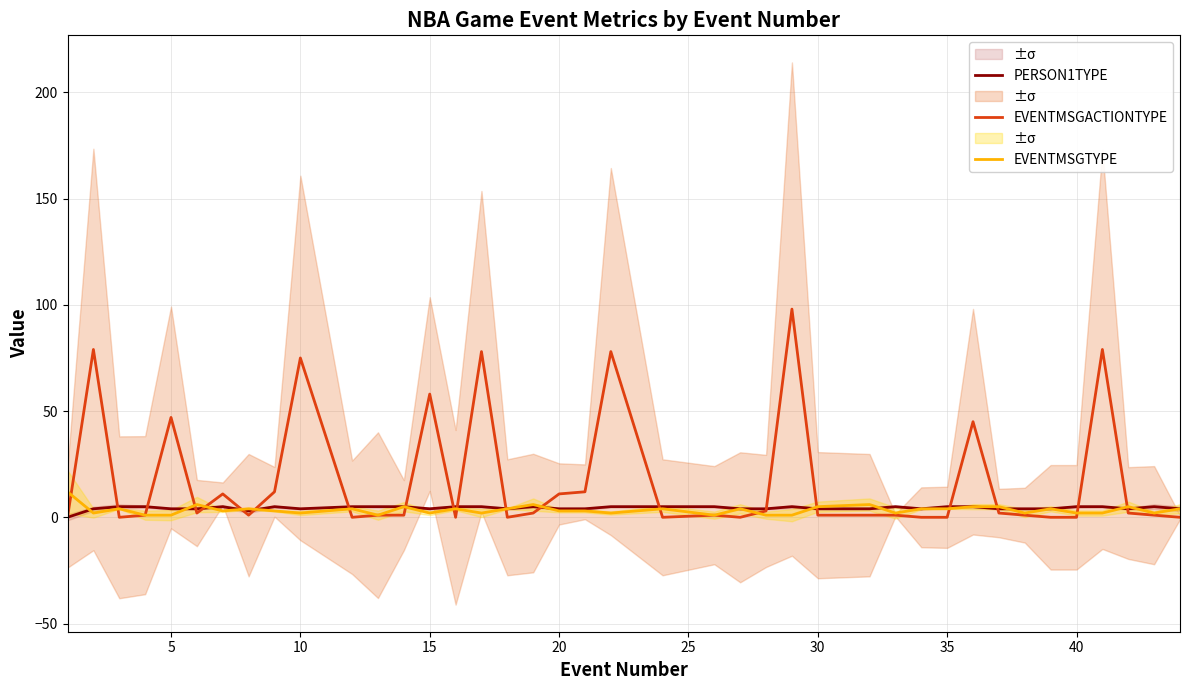

What is the average value of the EVENTMSGACTIONTYPE series?

18